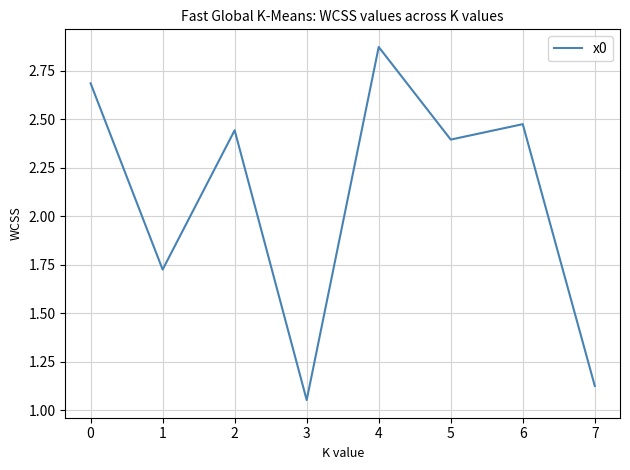

Which category has the highest value across all series?

4